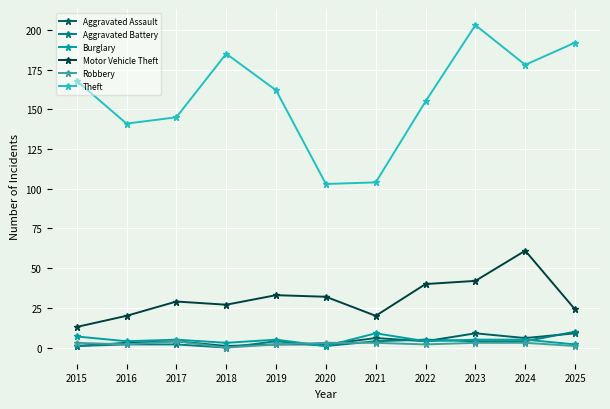

True or false: Burglary and Theft intersect in this chart.

False